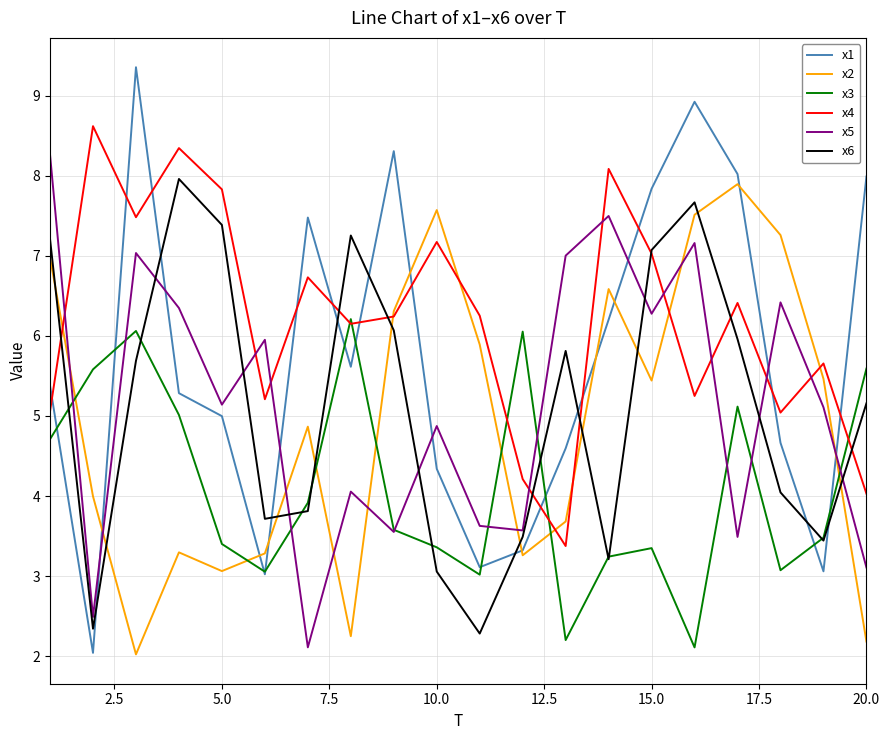

List the series in order of their peak value, highest first.

x1, x4, x5, x6, x2, x3